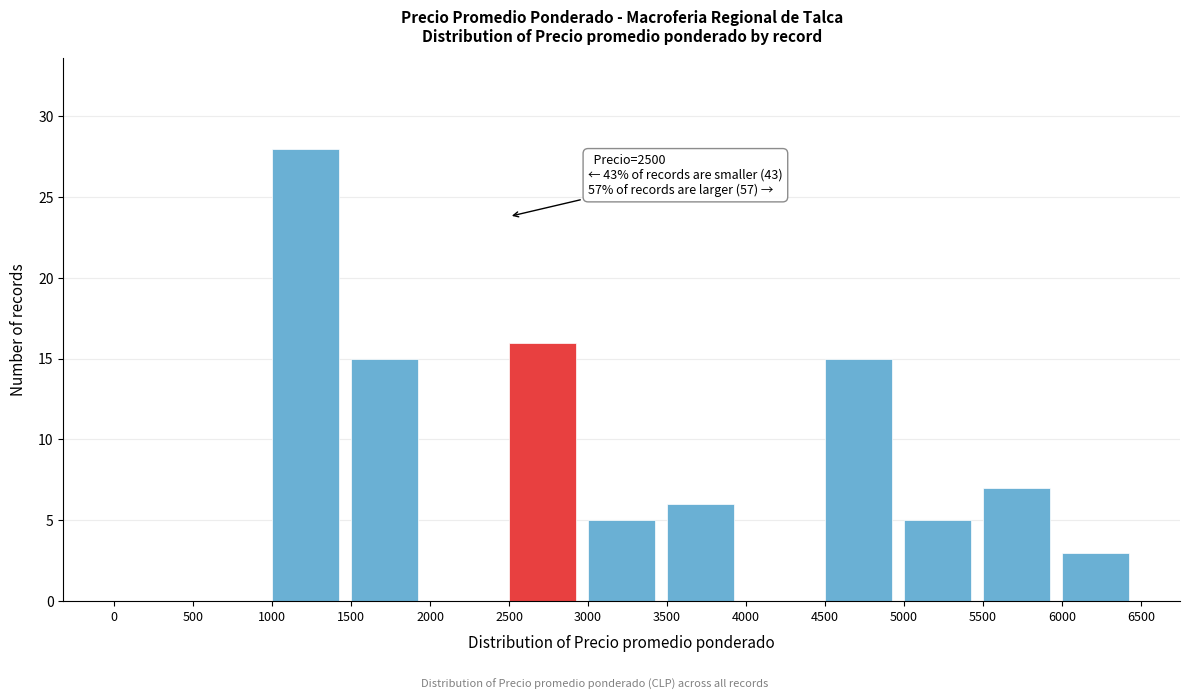

Which range on the x-axis has the tallest bar?

1000 to 1500